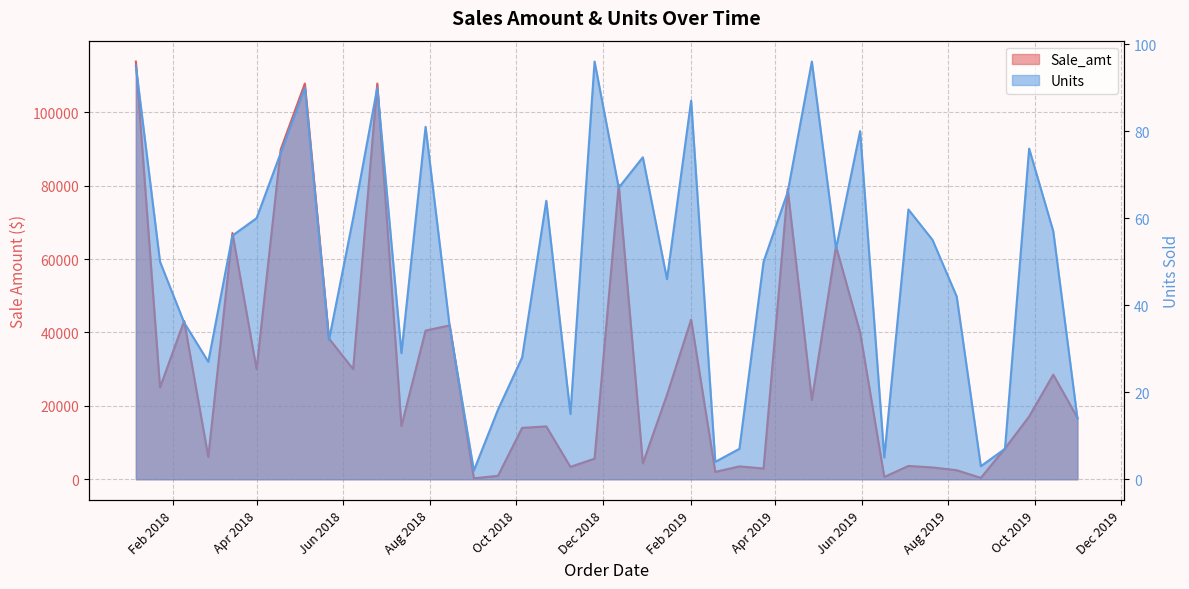

What are all the series names shown in the legend?

Sale_amt, Units